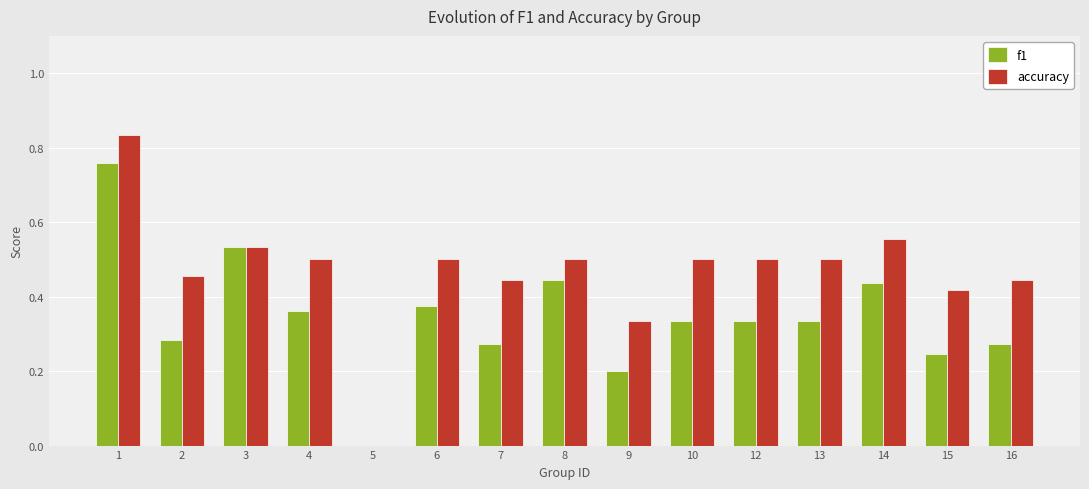

Is the value of accuracy at 3 greater than the value of f1 at 1?

No